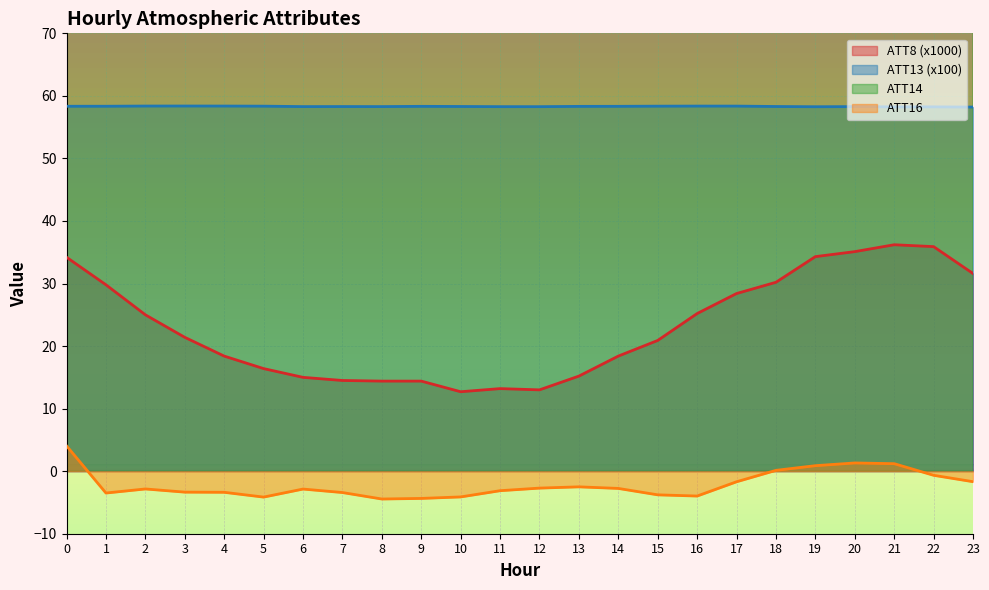

Where does the ATT14 series first go above 265?

2